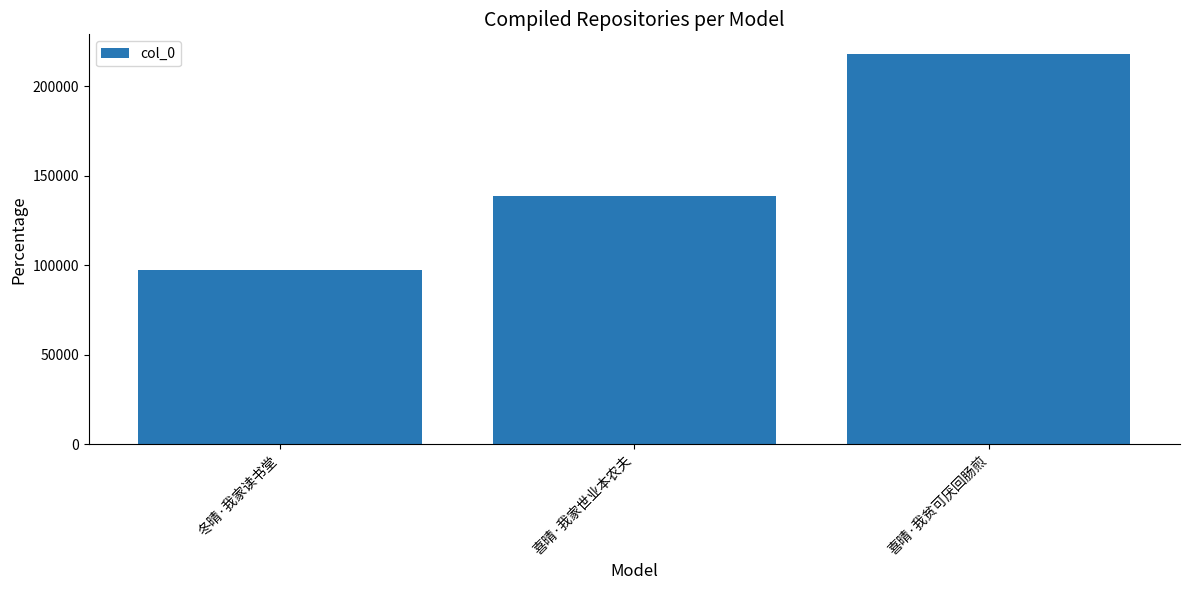

Rank the categories by value from lowest to highest.

冬晴·我家读书堂, 喜晴·我家世业本农夫, 喜晴·我贫可厌回肠煎